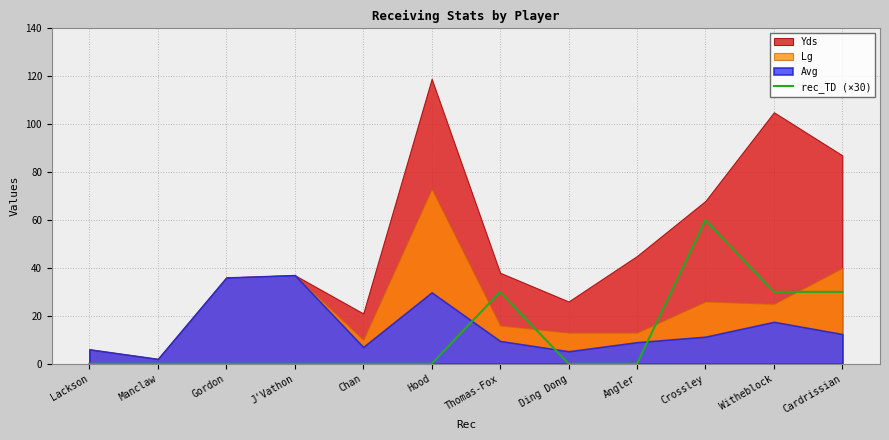

True or false: rec_TD (×30) has a value of -21 at J'Vathon.

False